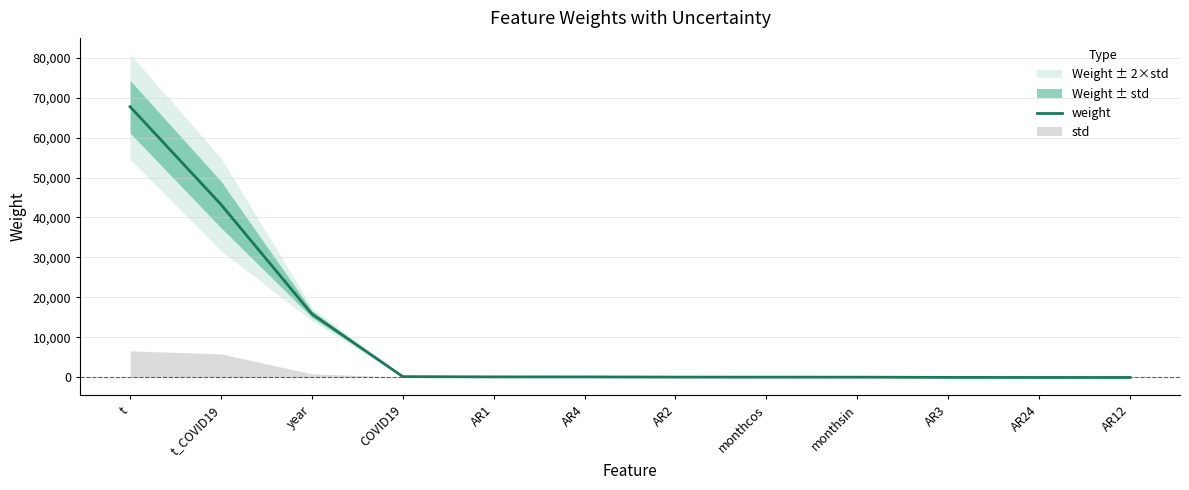

Which has a higher value, t_COVID19 or COVID19?

t_COVID19